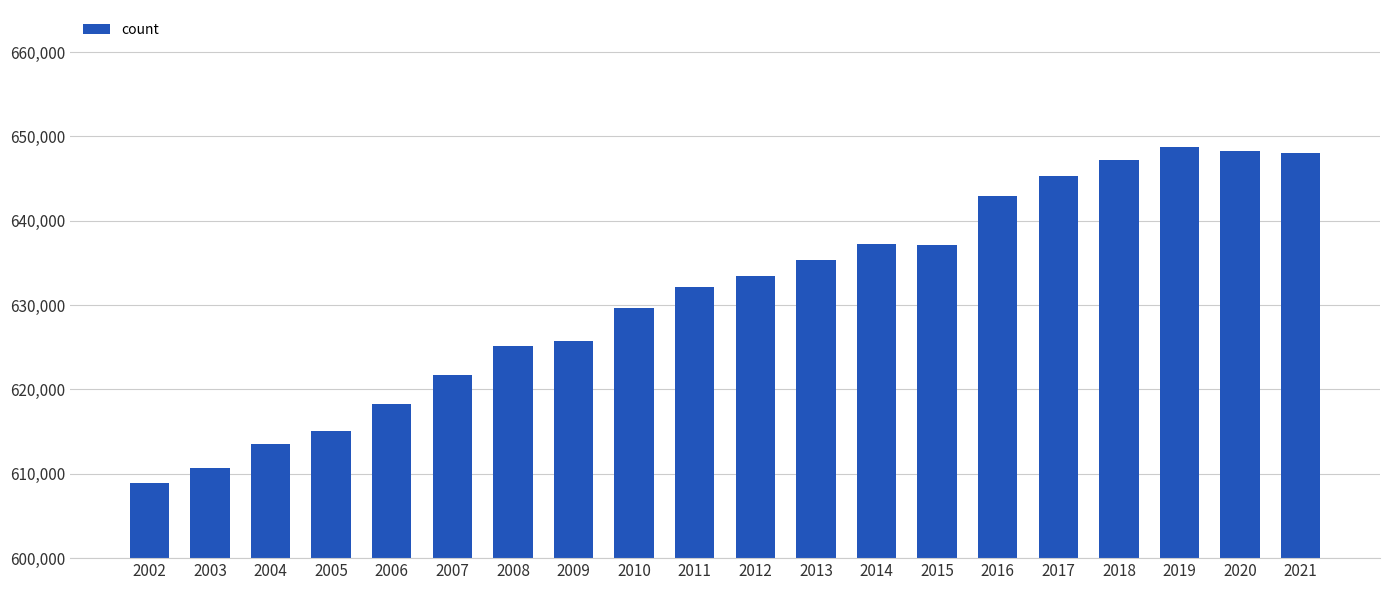

How many distinct data groups are displayed?

1